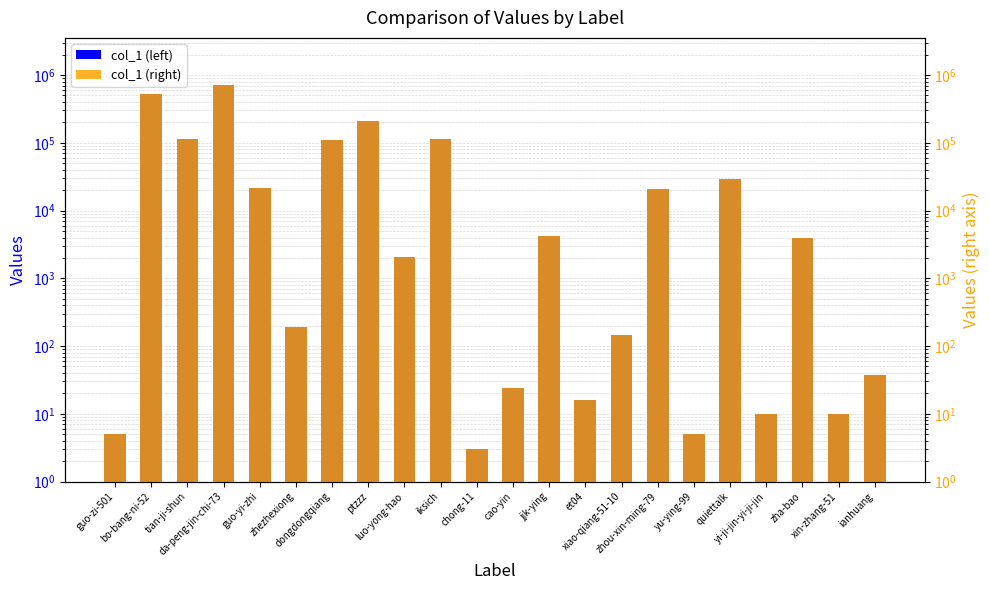

What is the average value of the col_1 series?

84580